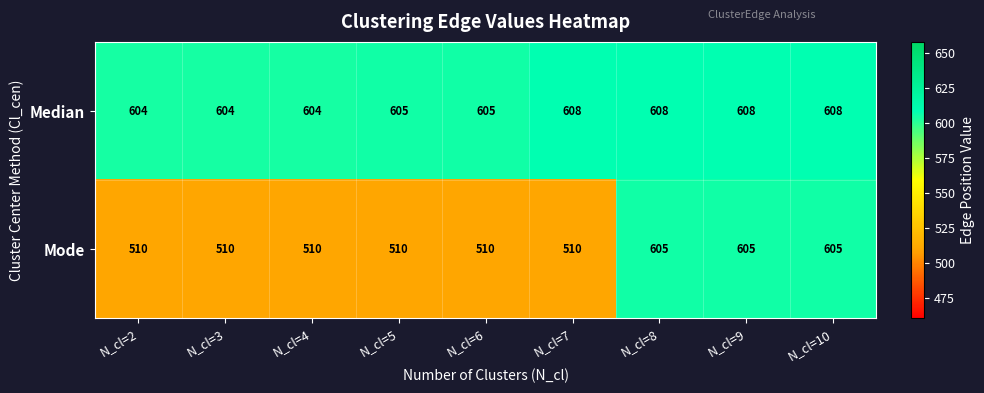

True or false: Mode has a value of 171 at N_cl=6.

False